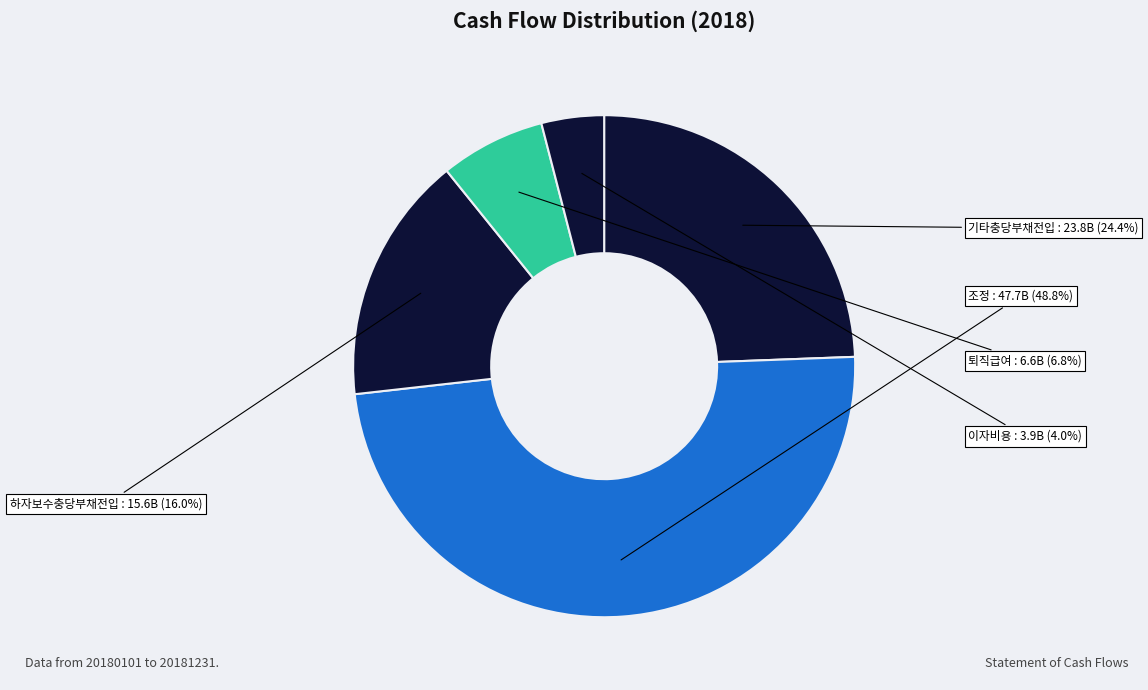

To the nearest percent, what is the difference between the largest and smallest slice percentages?

45%